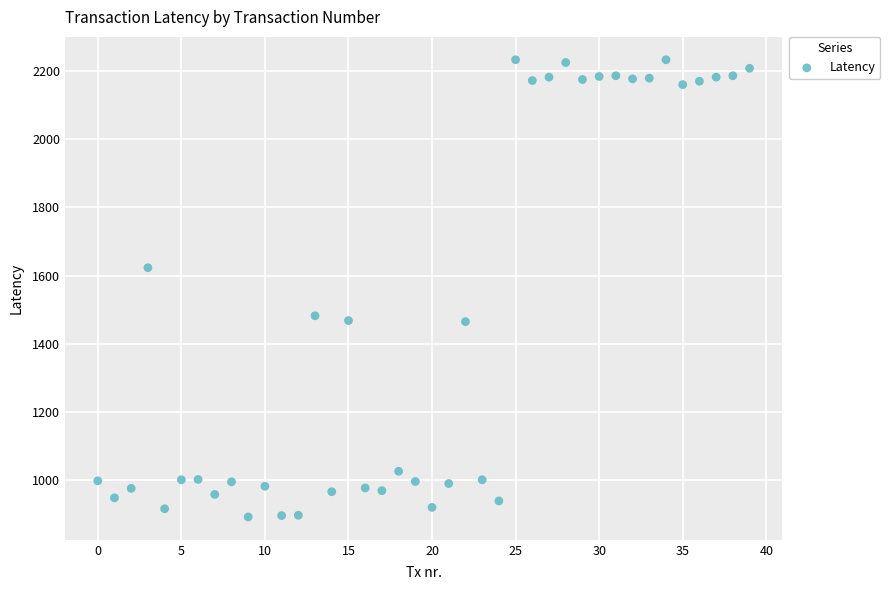

What Y value in the scatter plot is closest to 1562?

1623